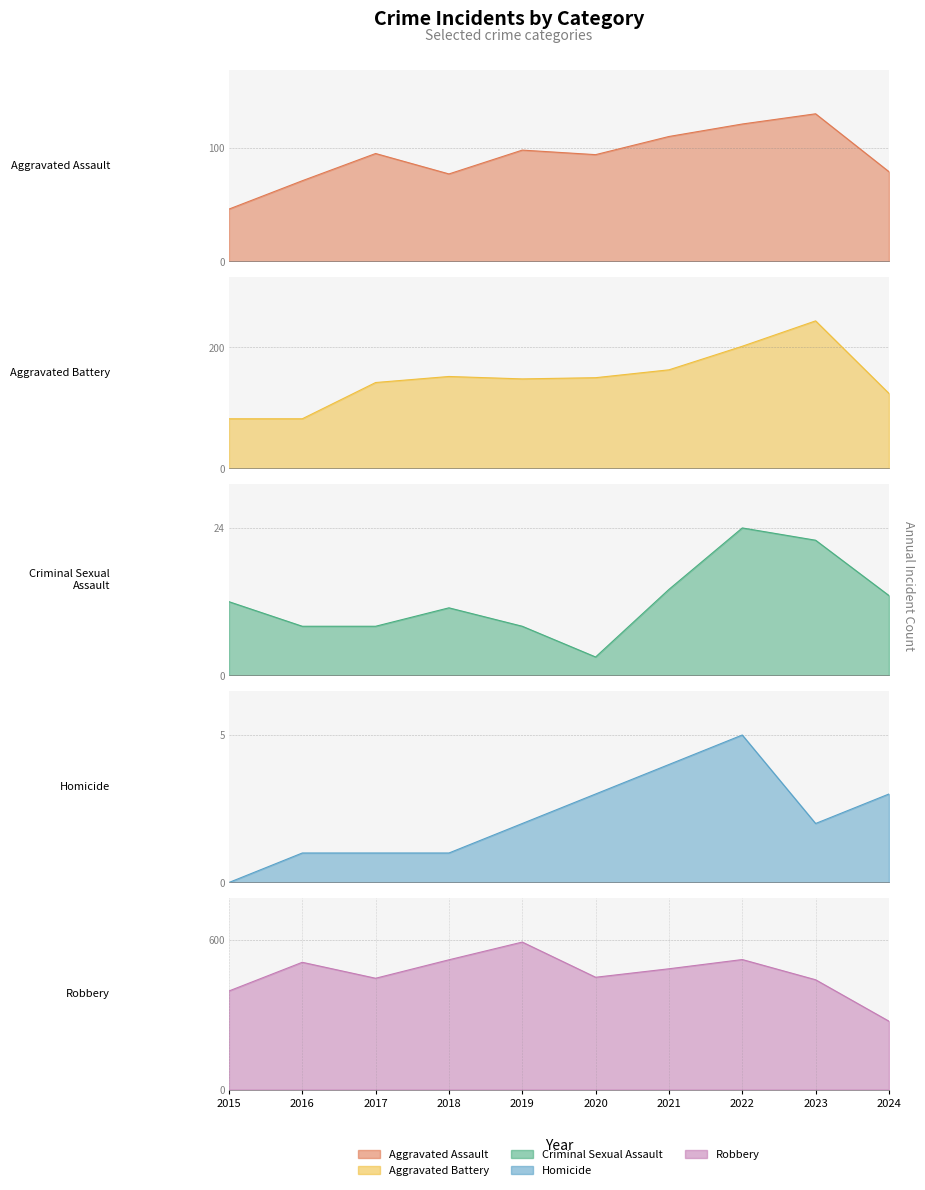

At which category is the sum across all series the highest?

2022